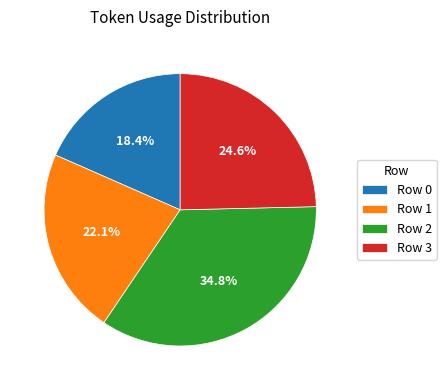

Is Row 0 the majority of the pie?

No